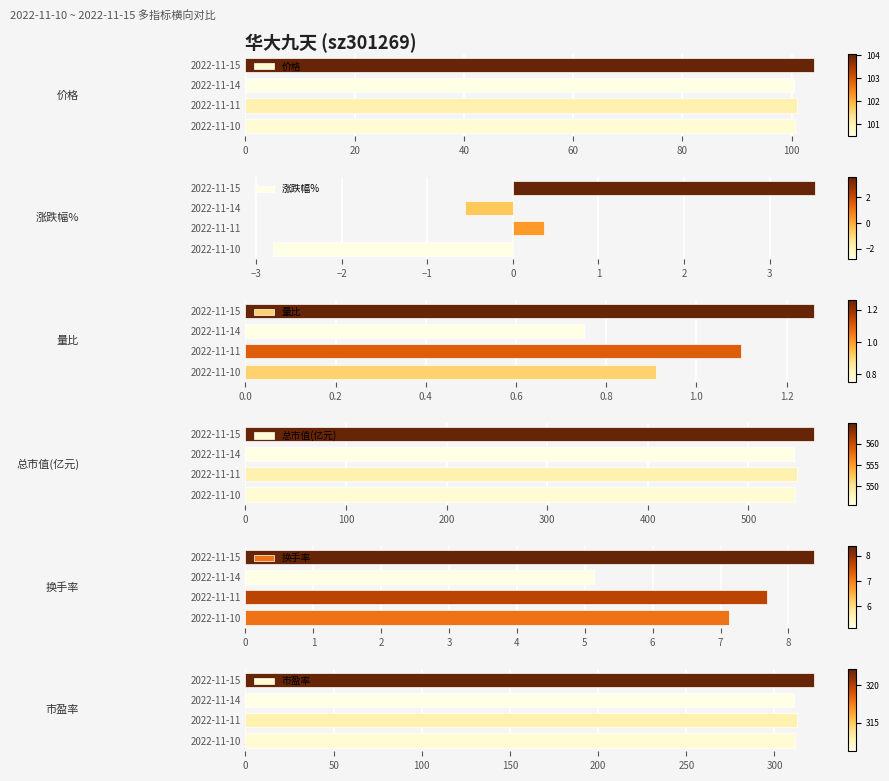

Which series has the widest spread of values?

总市值(亿元)